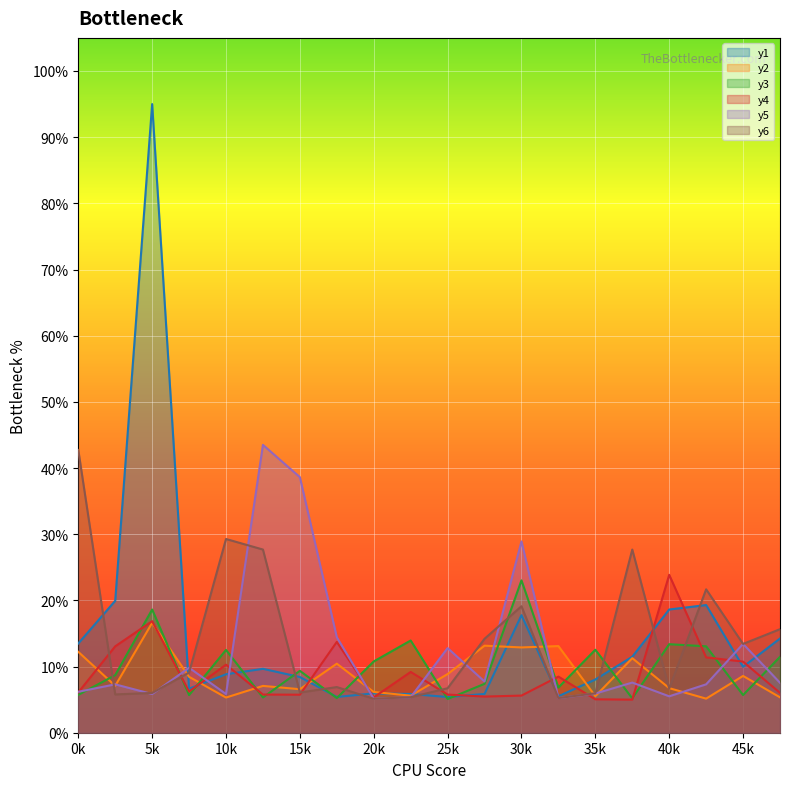

What is the value of the y6 point at the 8th from the left?

6.9